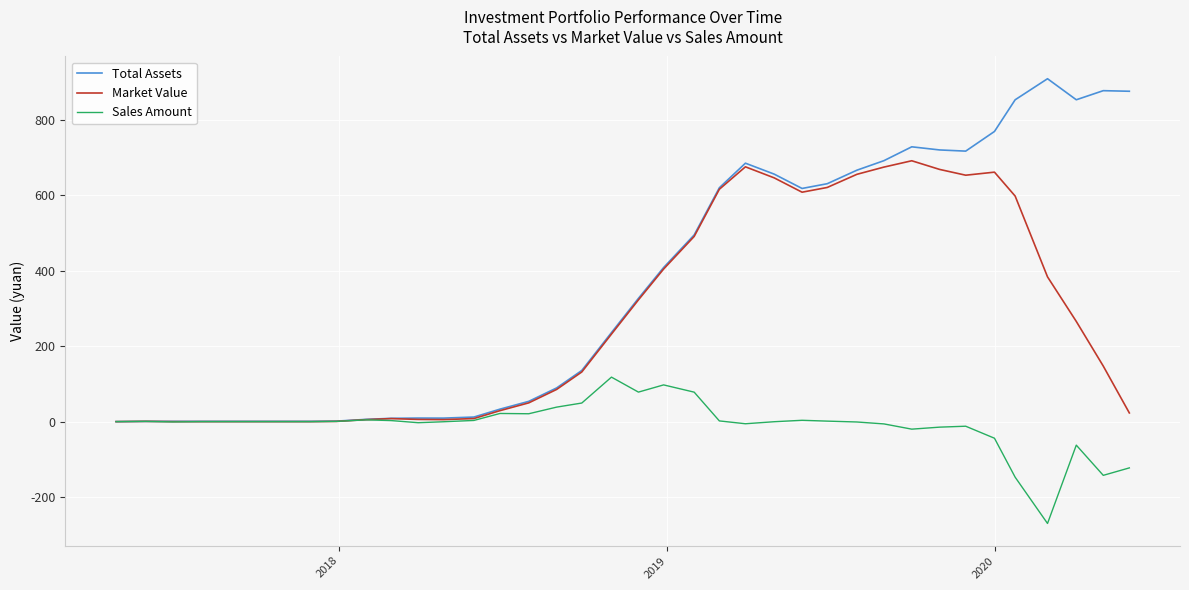

Which series has the widest spread of values?

Total Assets